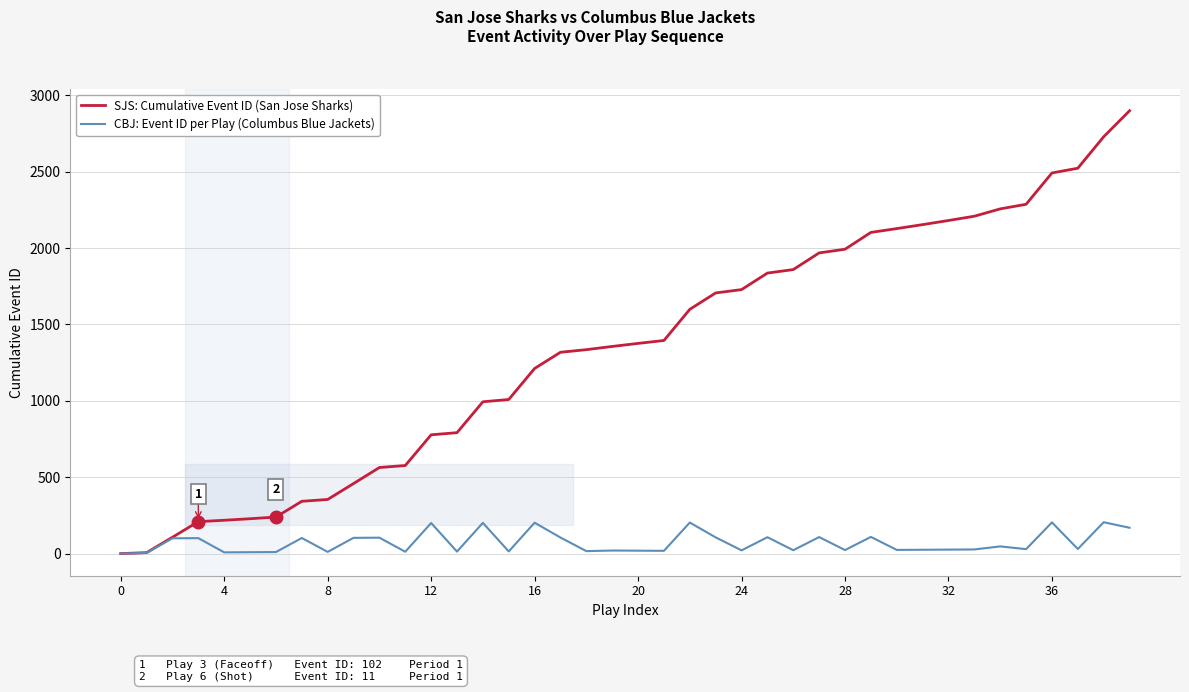

Which series has the largest total across all categories?

SJS: Cumulative Event ID (San Jose Sharks)